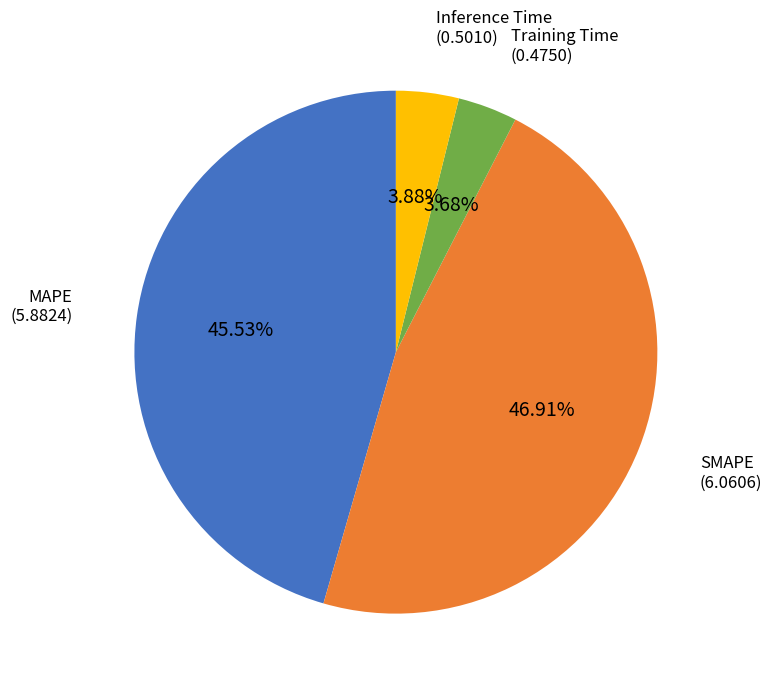

To the nearest percent, what percentage of the pie is MAPE?

46%